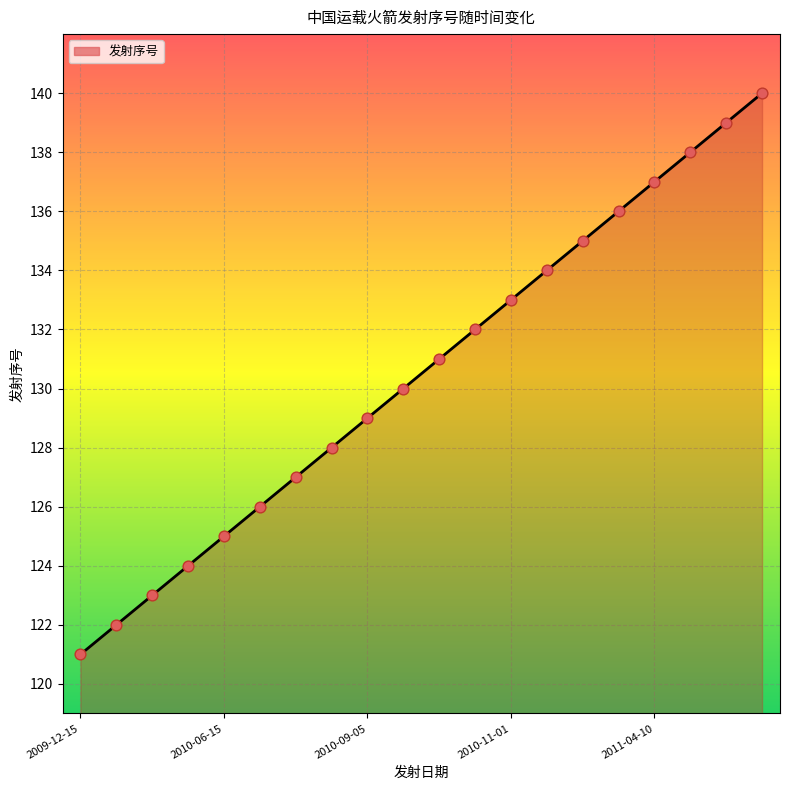

What is the minimum value shown in the chart?

121